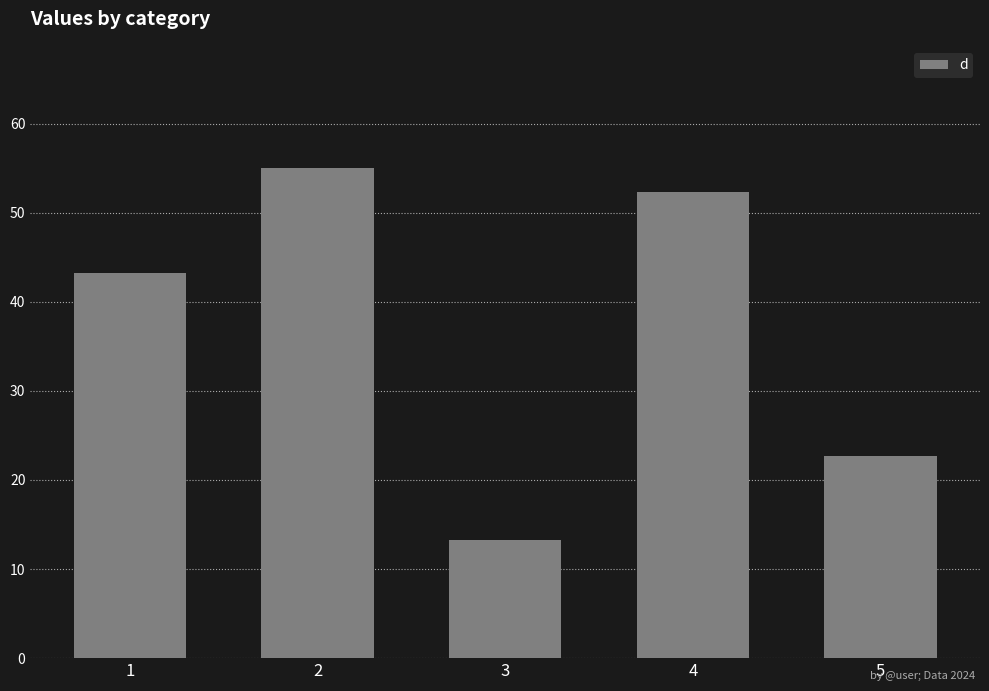

How many series are shown in this chart?

1